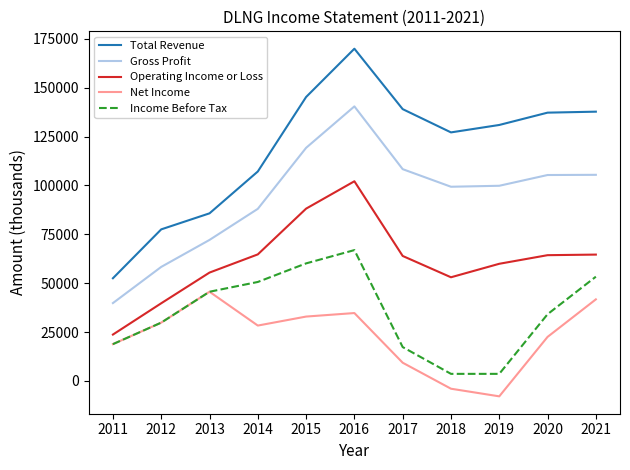

Between 2011 and 2018, which series saw the biggest shift?

Total Revenue